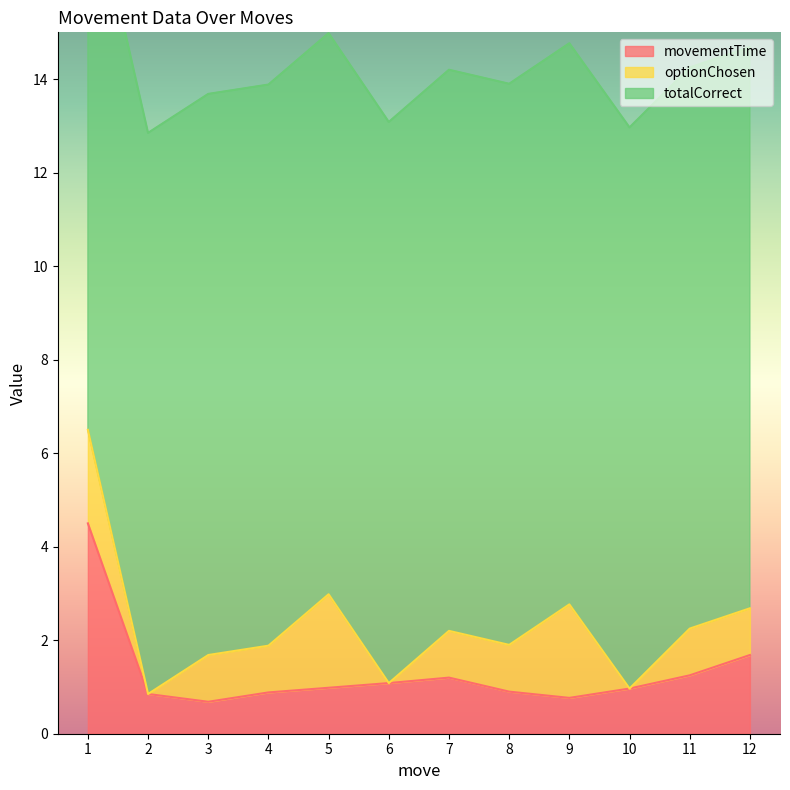

Reading right to left, list all the values displayed in this chart.

movementTime: 1.7	1.2	1.0	0.8	0.9	1.2	1.1	1.0	0.9	0.7	0.8	4.5
optionChosen: 1.0	1.0	0.0	2.0	1.0	1.0	0.0	2.0	1.0	1.0	0.0	2.0
totalCorrect: 12.0	12.0	12.0	12.0	12.0	12.0	12.0	12.0	12.0	12.0	12.0	12.0